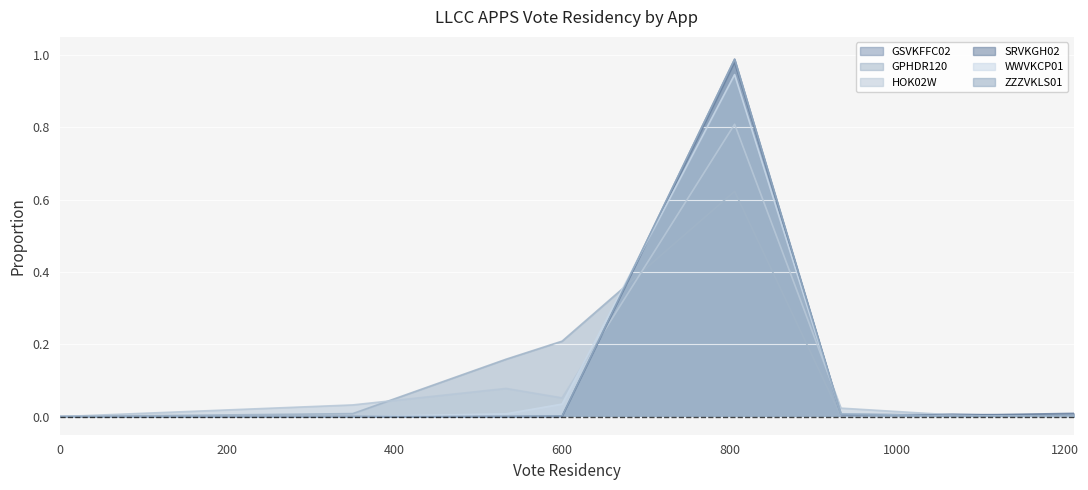

Reading right to left, list all the values displayed in this chart.

GSVKFFC02: 0.0	0.0	0.0	1.0	0.0	0.0	0.0	0.0
GPHDR120: 0.0	0.0	0.0	0.6	0.2	0.2	0.0	0.0
HOK02W: 0.0	0.0	0.0	0.8	0.1	0.1	0.0	0.0
SRVKGH02: 0.0	0.0	0.0	1.0	0.0	0.0	0.0	0.0
WWVKCP01: 0.0	0.0	0.0	0.9	0.0	0.0	0.0	0.0
ZZZVKLS01: 0.0	0.0	0.0	1.0	0.0	0.0	0.0	0.0